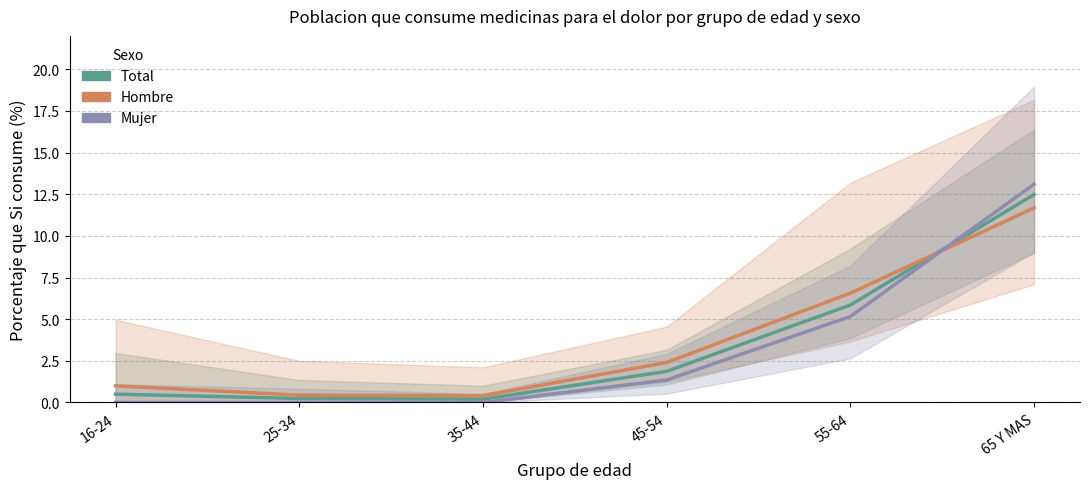

Between which two adjacent categories do Hombre and Mujer first intersect?

55-64 and 65 Y MAS